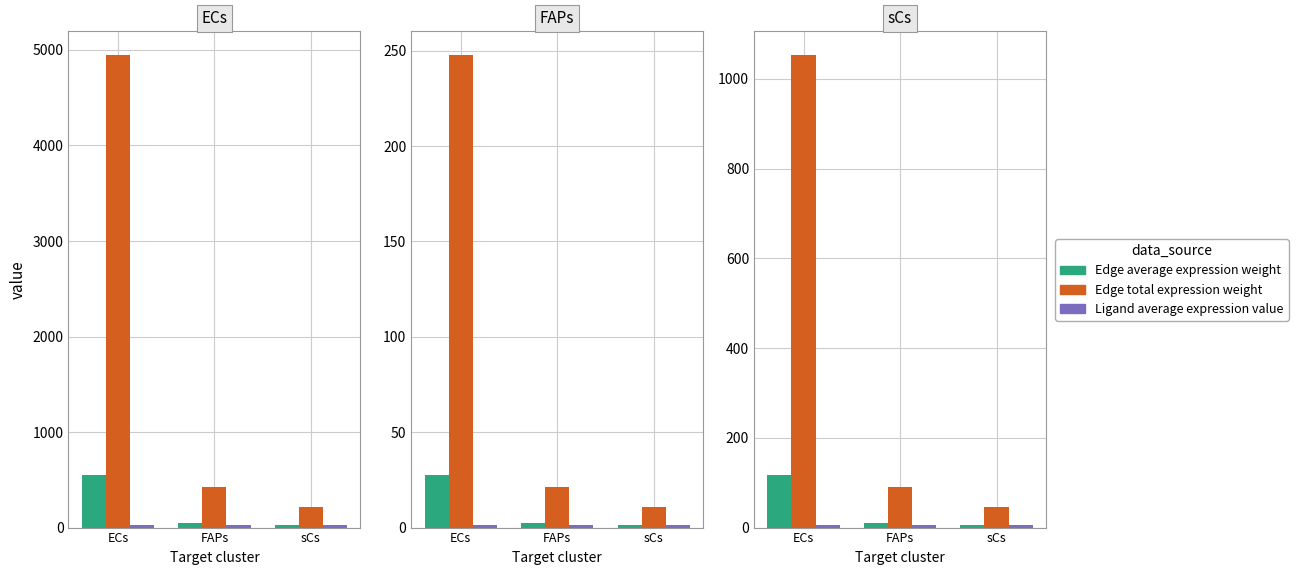

How many distinct data groups are displayed?

3